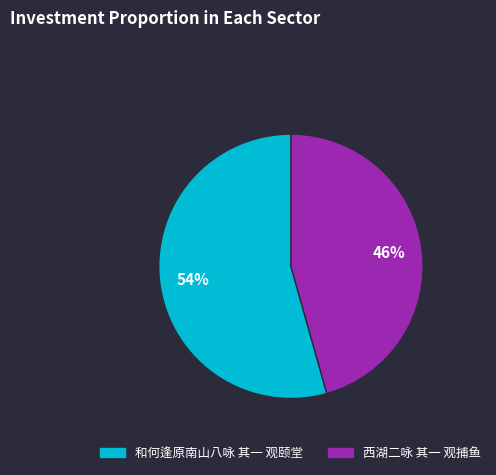

Which slice is the smallest?

西湖二咏 其一 观捕鱼